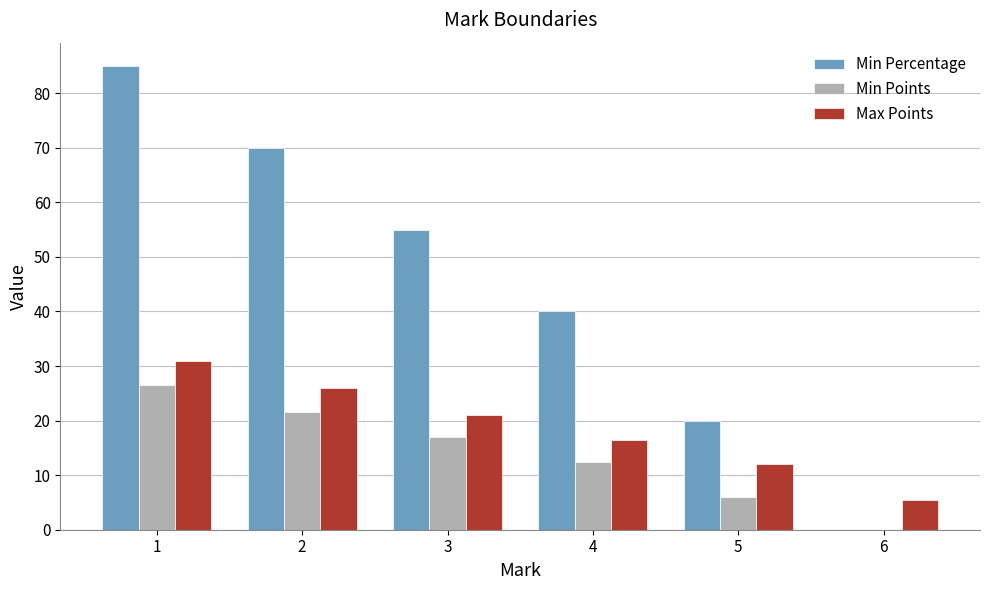

What are all the series names shown in the legend?

Min Percentage, Min Points, Max Points